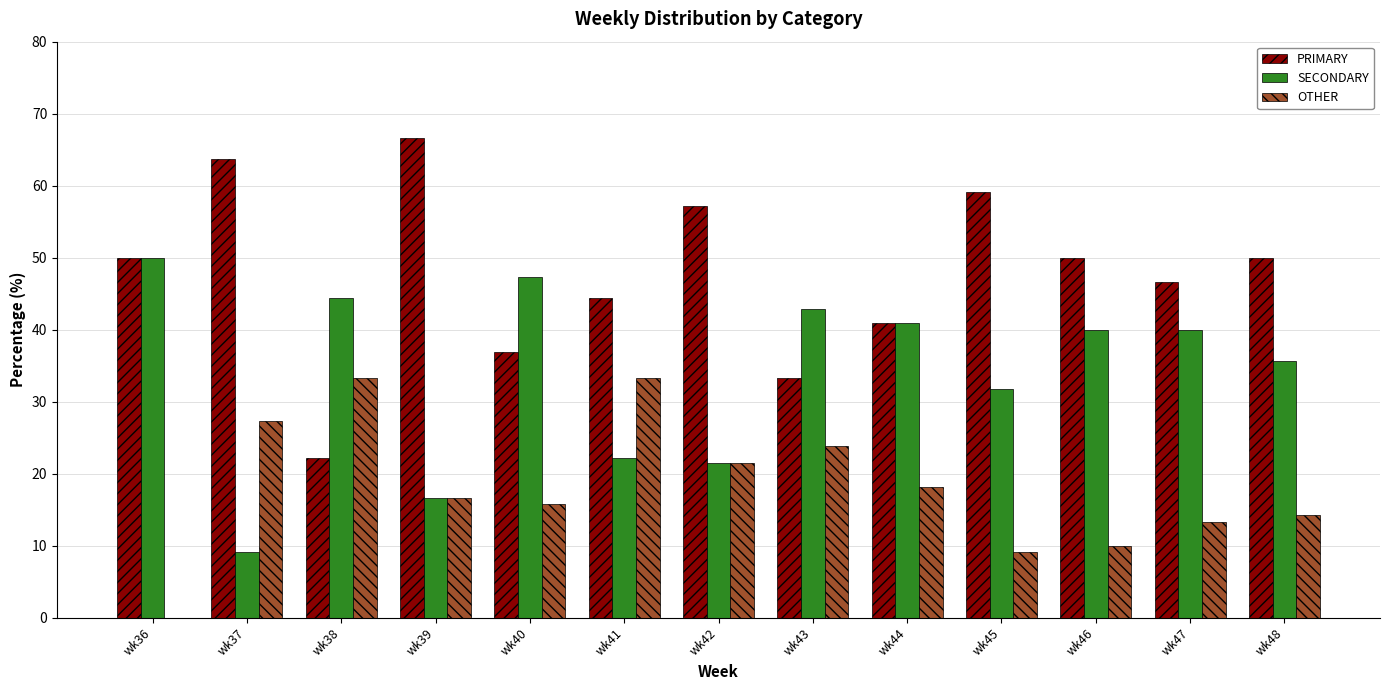

Is the value of OTHER at wk44 greater than the value of SECONDARY at wk36?

No